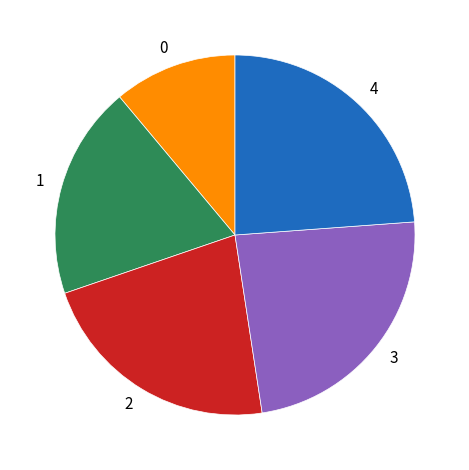

Count the number of slices in the pie.

5